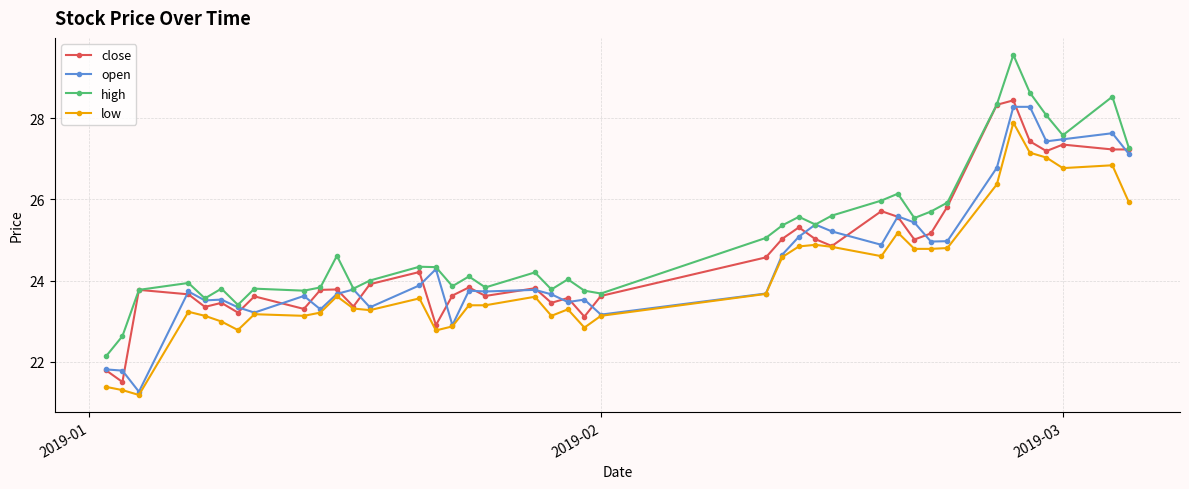

Which series has the largest range (max minus min)?

high